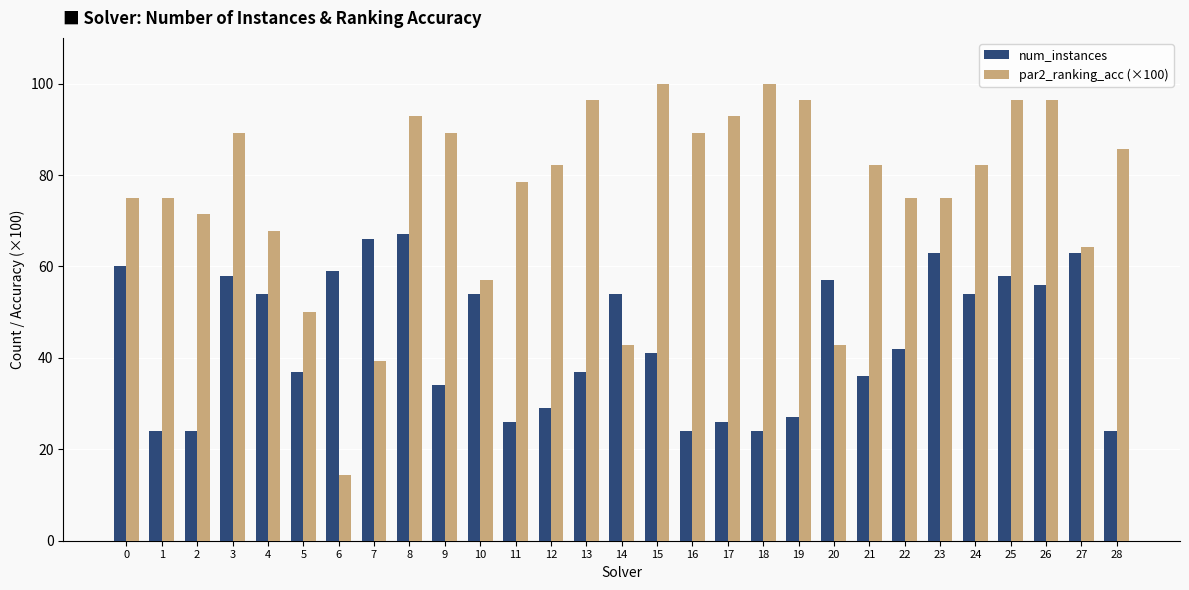

How many bars are there in each group?

2